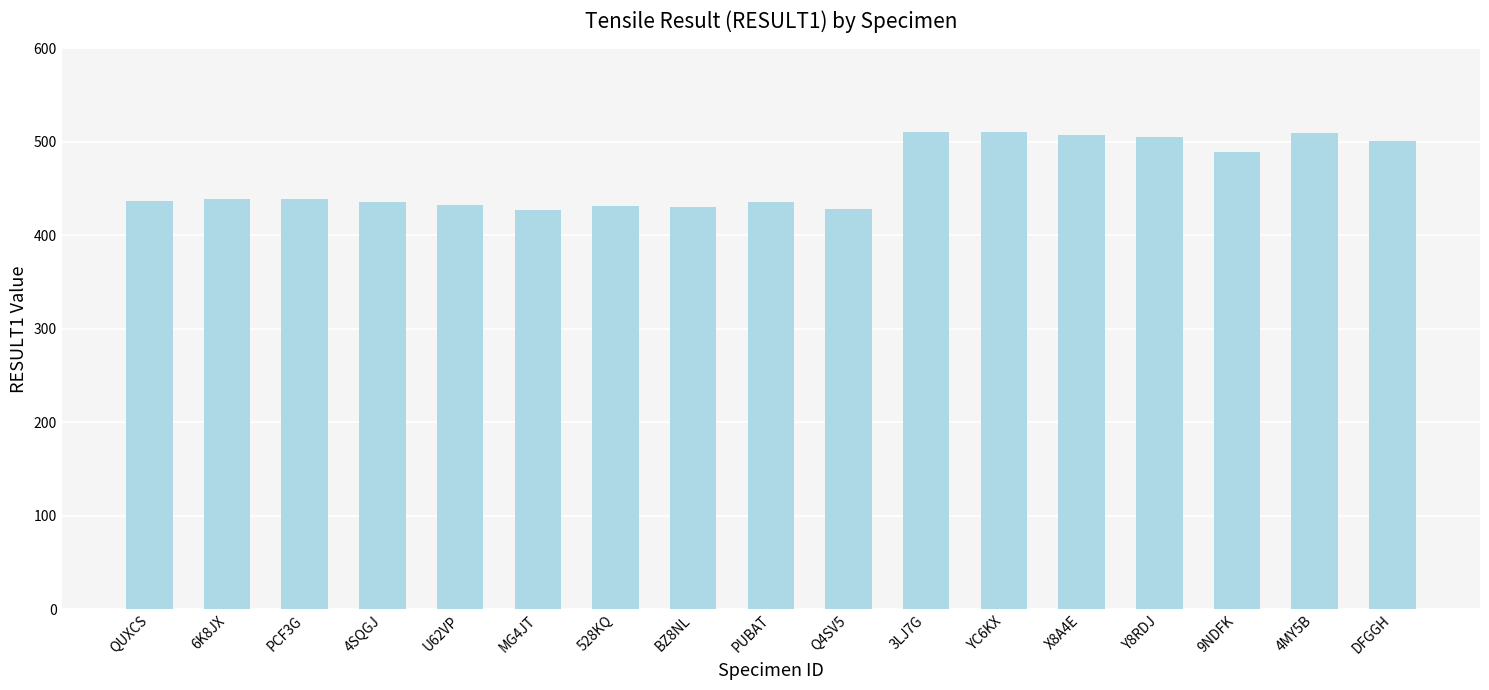

What is the maximum value shown in the chart?

510.4